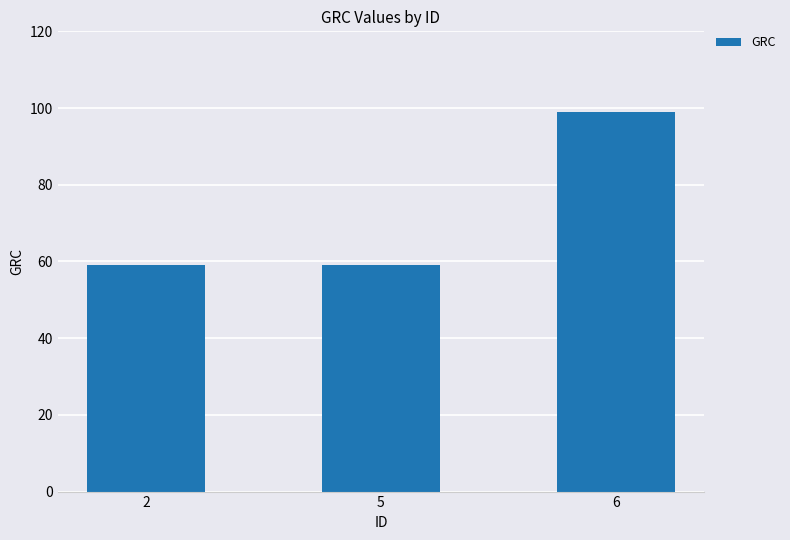

What is the average value?

72